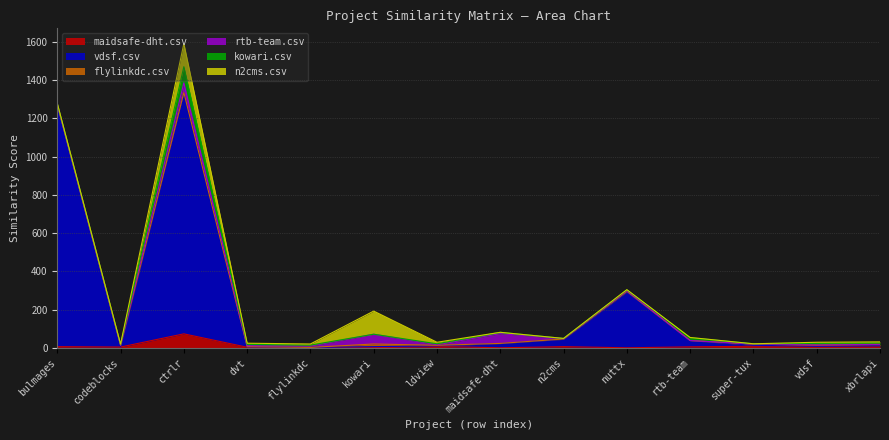

Where does the maidsafe-dht.csv series first go above 6?

ctrlr.csv